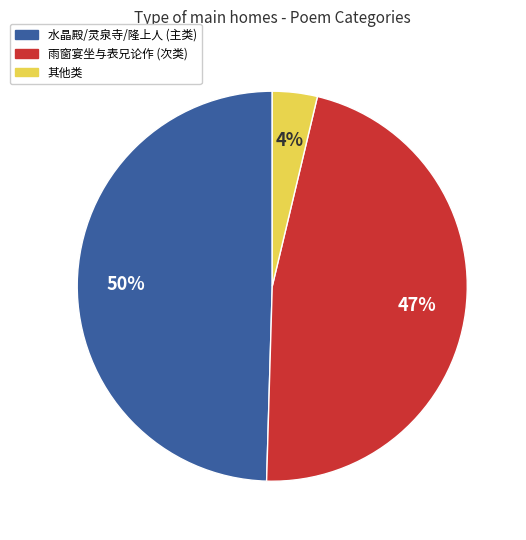

Does any single category account for the majority?

No